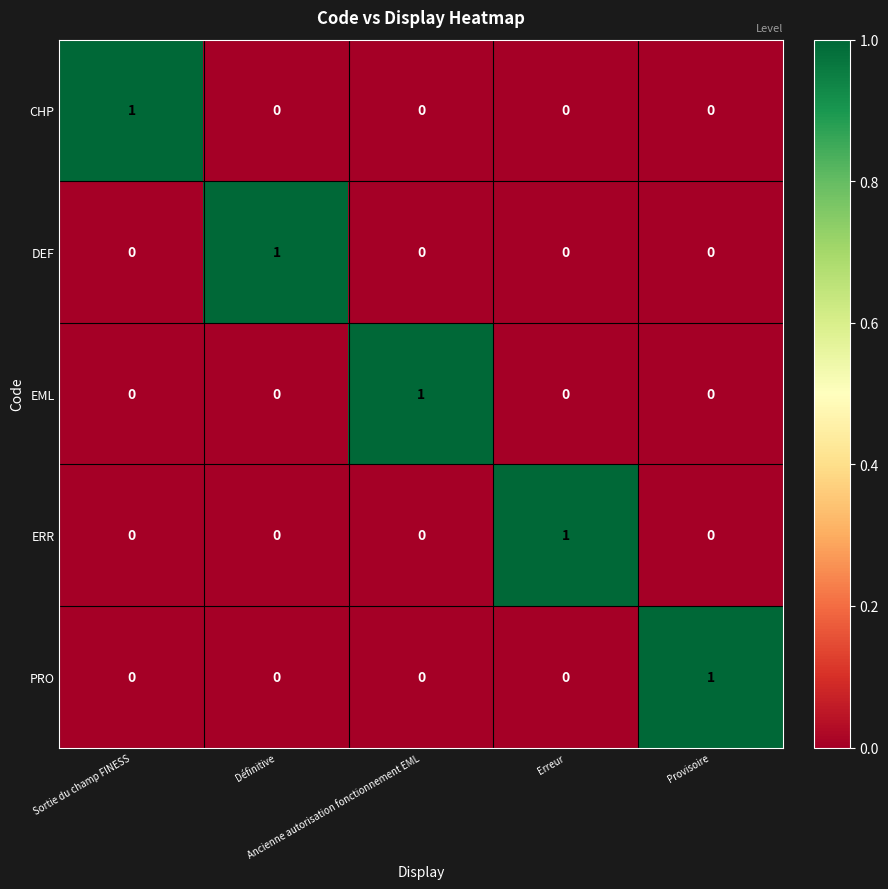

What is the total value across all series at Définitive?

1